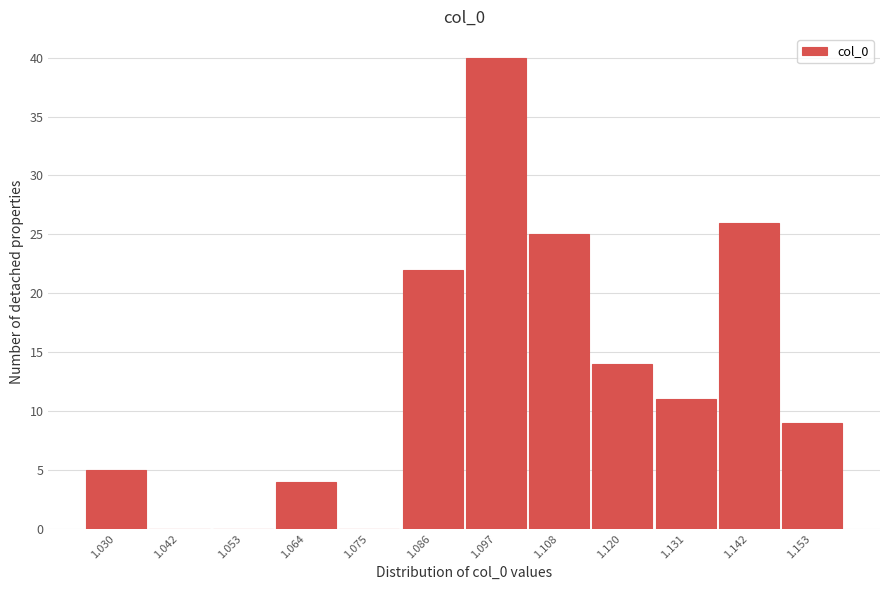

Reading left to right, what are all the values shown in this chart?

1.030=5	1.042=0	1.053=0	1.064=4	1.075=0	1.086=22	1.097=40	1.108=25	1.120=14	1.131=11	1.142=26	1.153=9